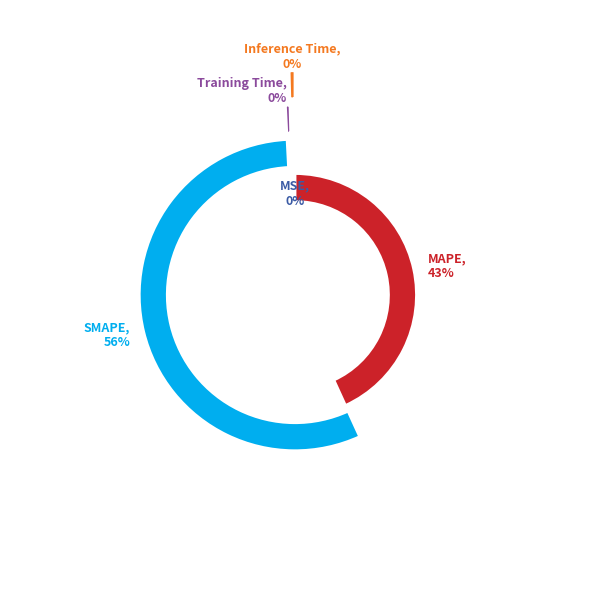

Which has a higher value, SMAPE or MSE?

SMAPE